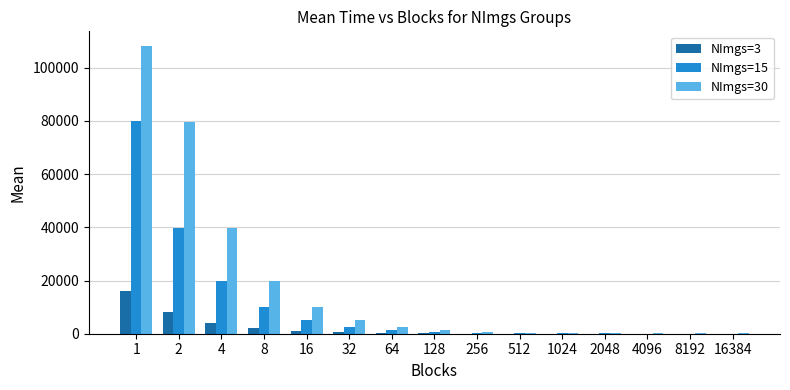

What is the sum of all NImgs=15 values?

160214.9